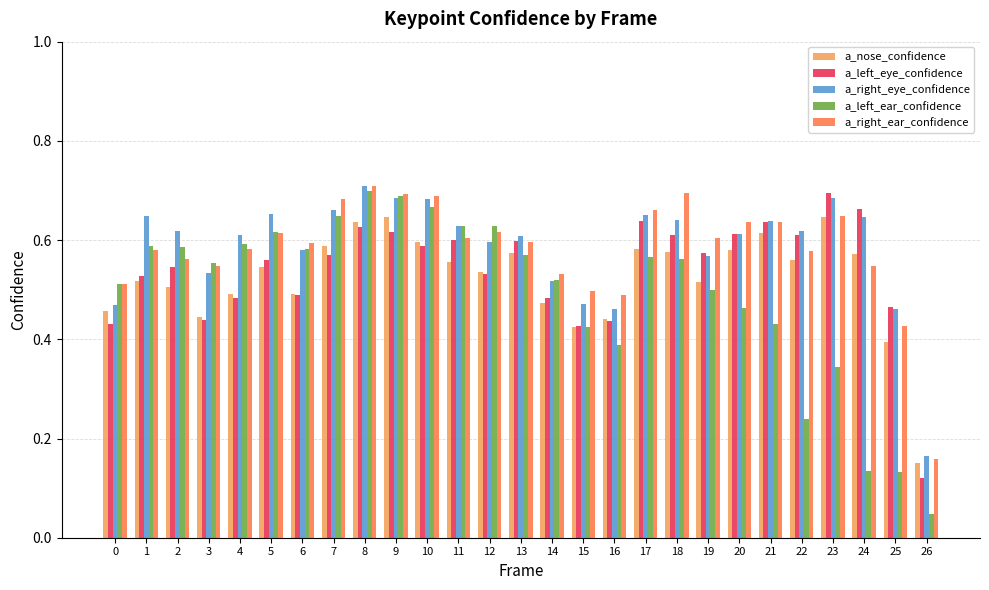

What is the sum of all a_nose_confidence values?

14.1